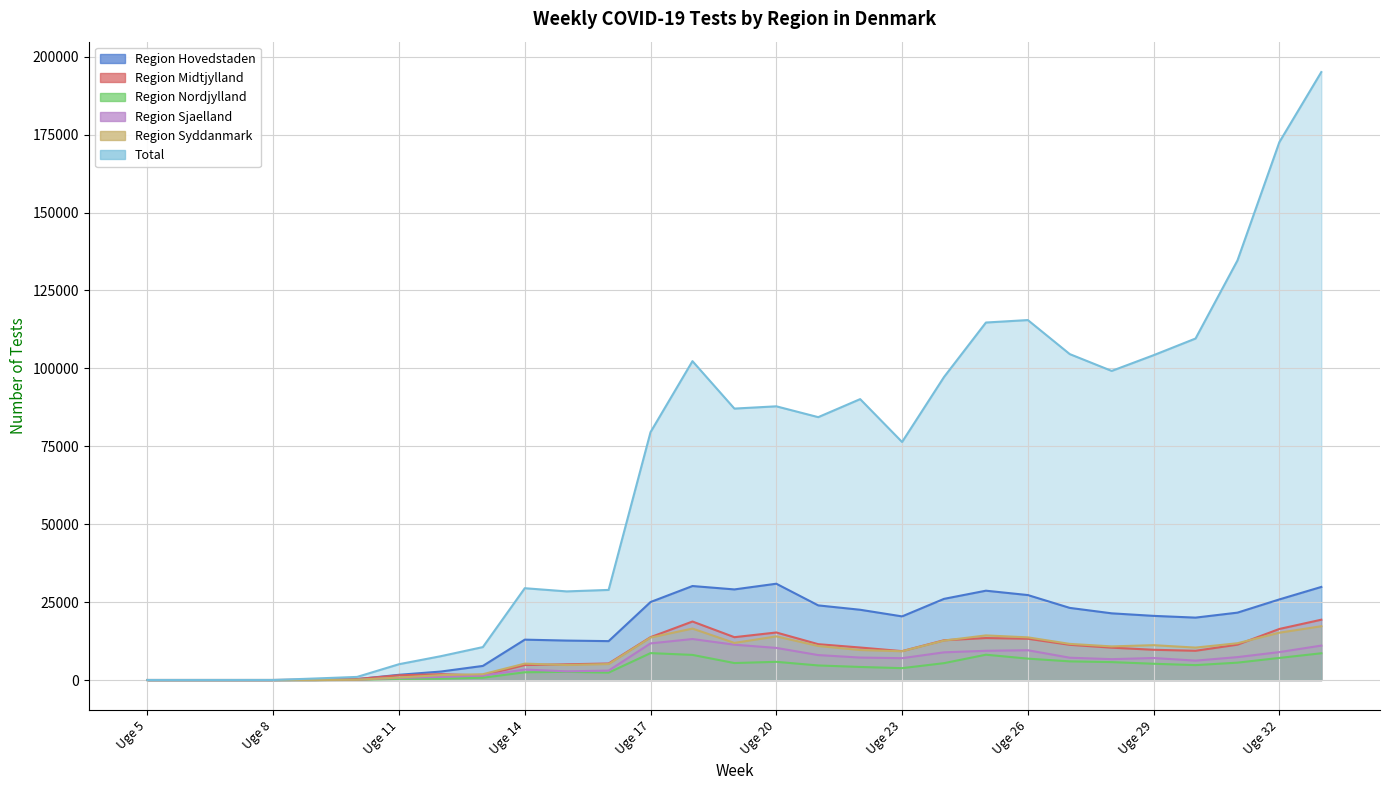

True or false: Region Midtjylland has a value of 6484 at Uge 22.

False